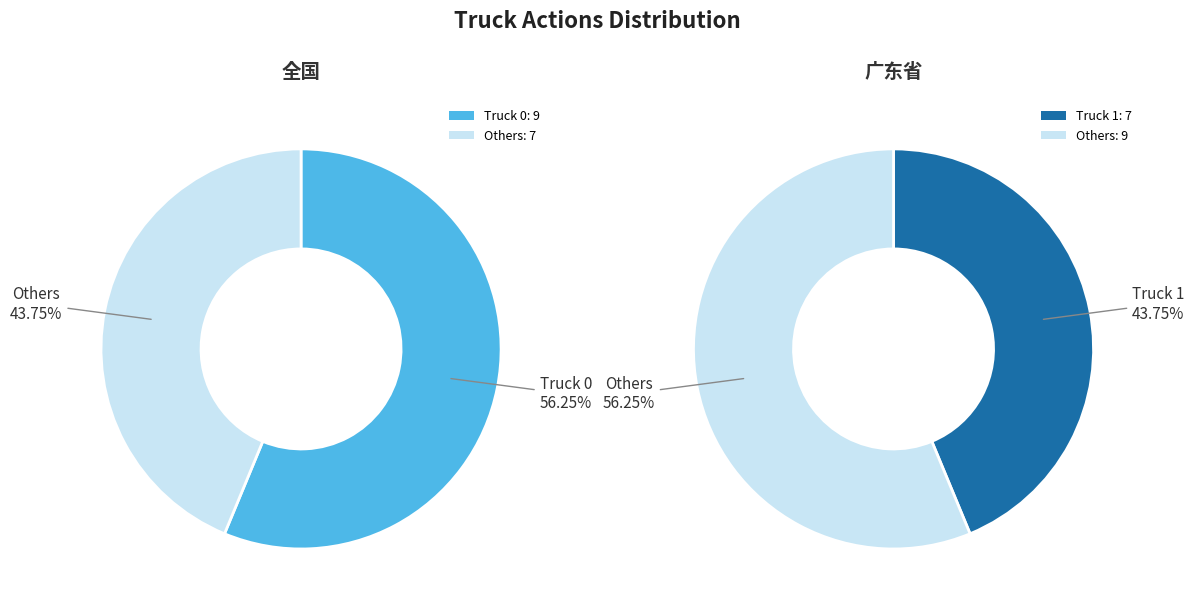

Do Truck 1 and Truck 0 together represent more than half of the pie?

Yes